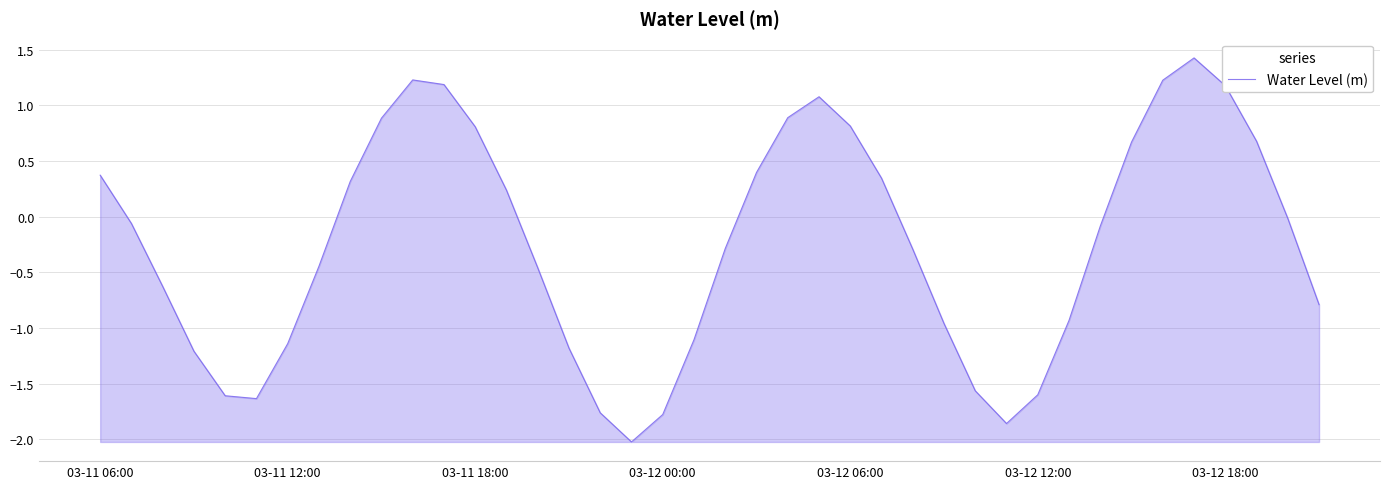

What is the minimum value shown in the chart?

-2.0